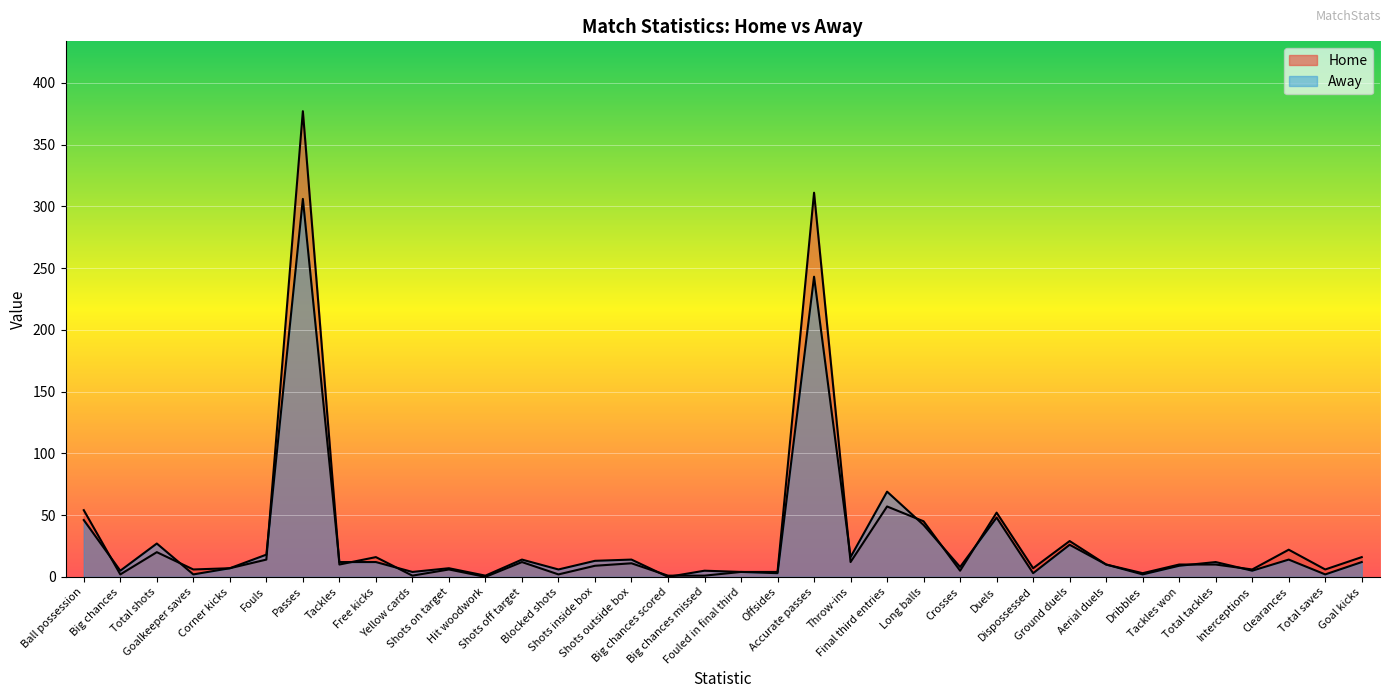

How many values in Home are above zero?

35